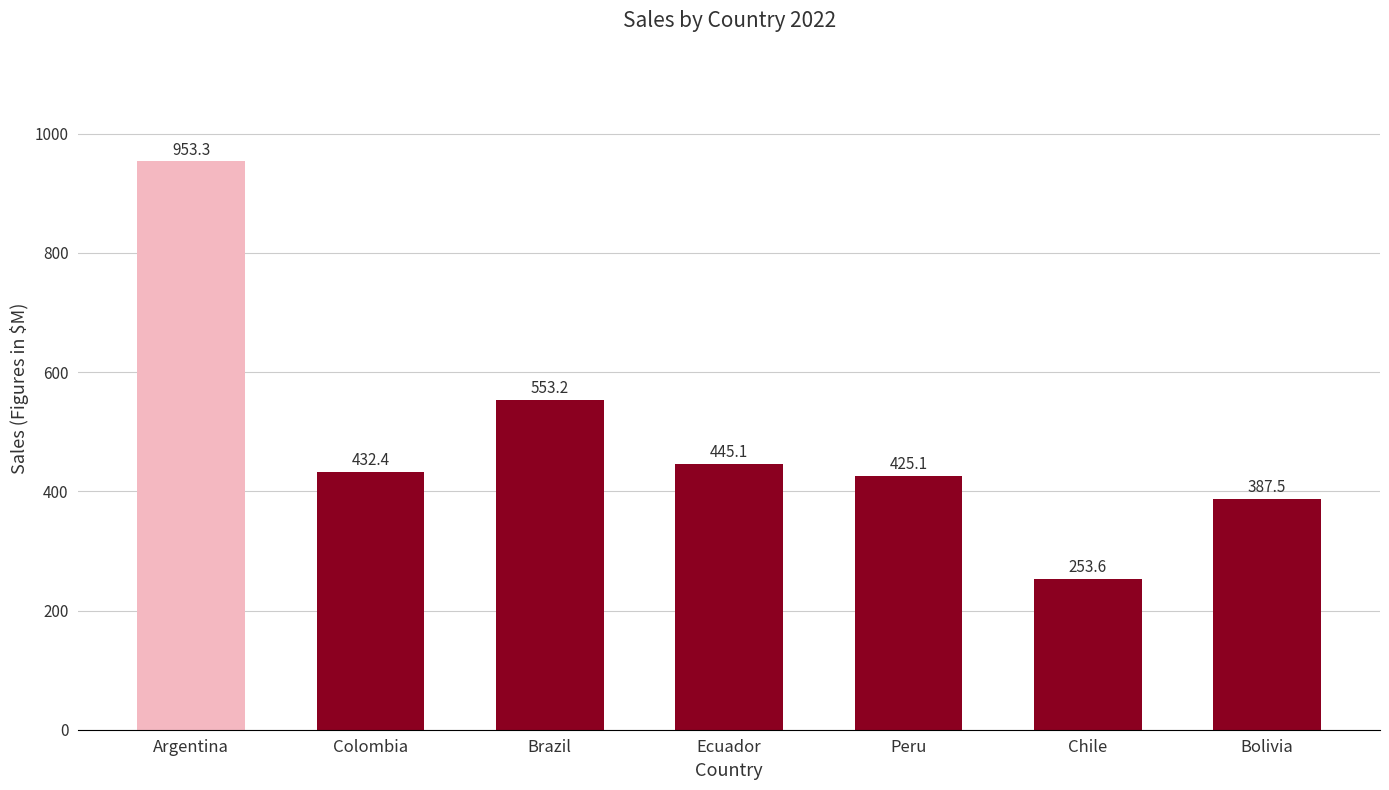

What is the difference between the maximum and second lowest values?

565.8